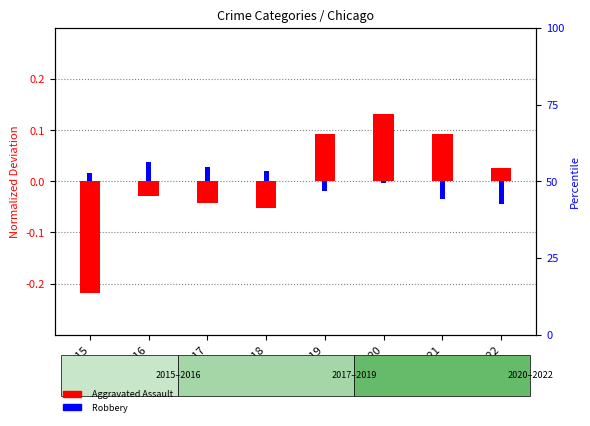

What is the spread (max minus min) of values at 2016?

0.1